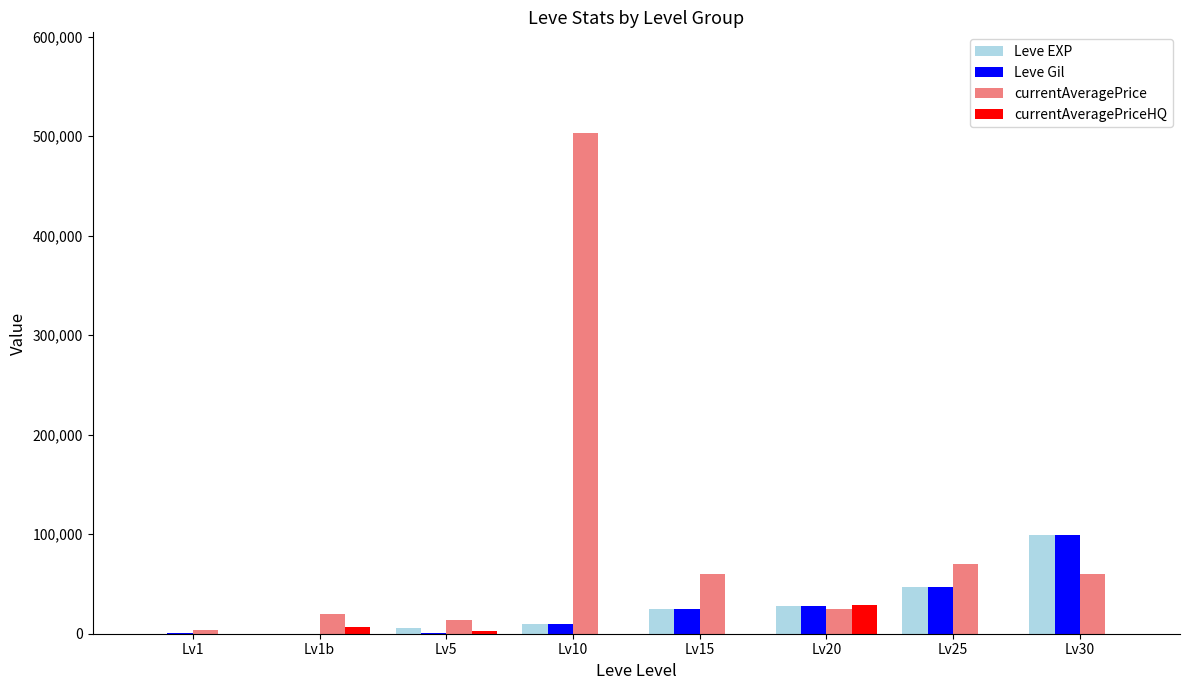

The value of Leve EXP at Lv15 is 24790. True or false?

True